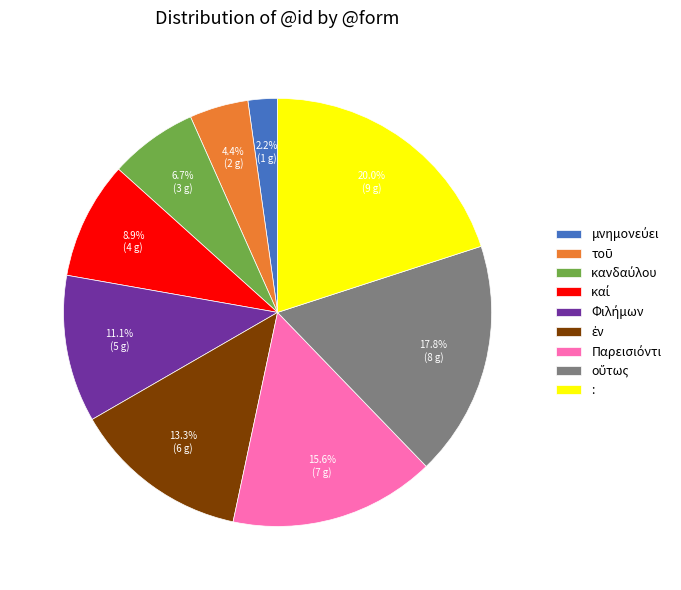

What percentage is NOT represented by :?

80.0%